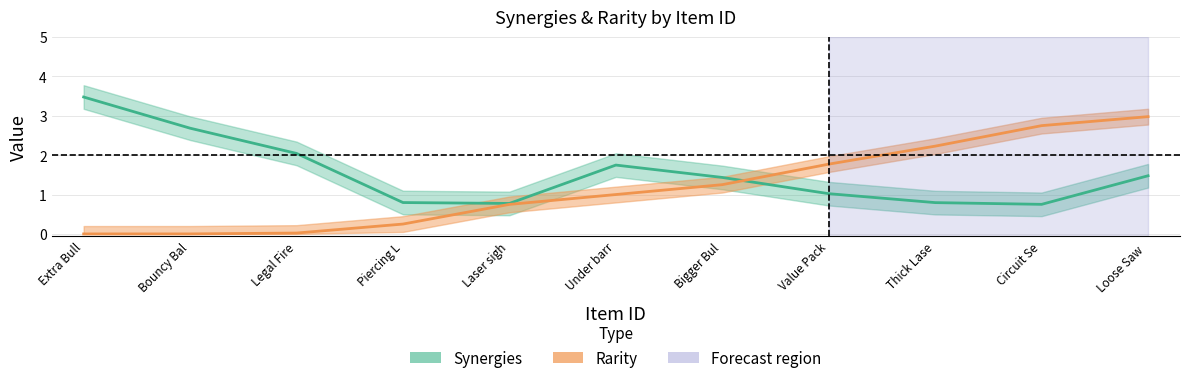

Is this an area chart (filled region under the line)?

No